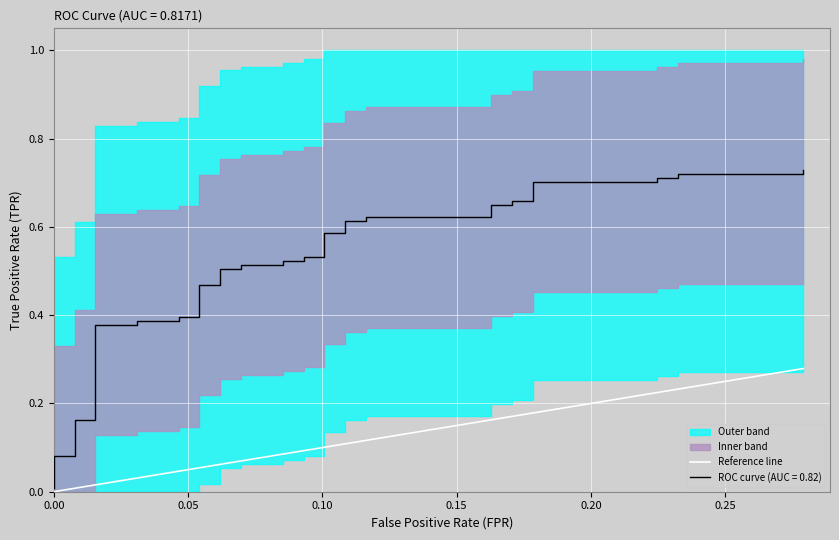

What is the value of the 30th point from the left?

0.2